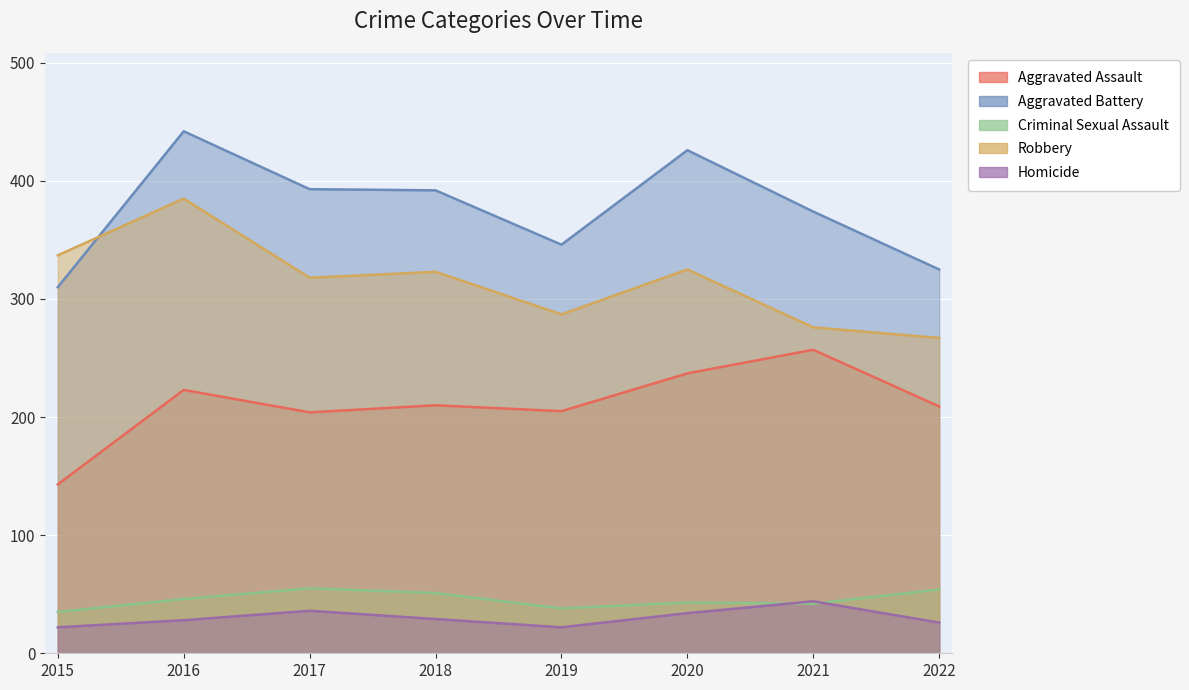

What is the maximum value shown in the chart?

442